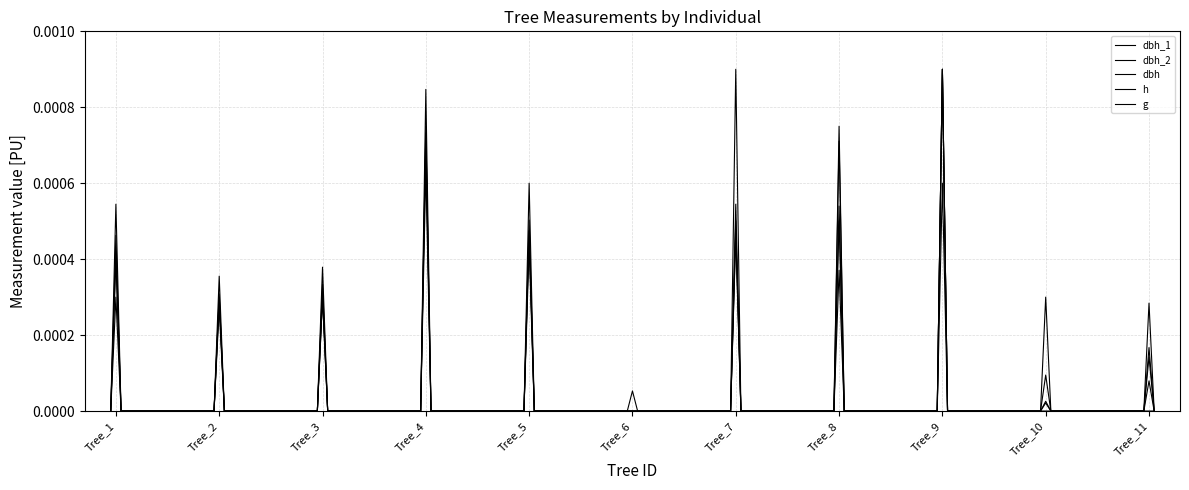

How many series are shown in this chart?

5